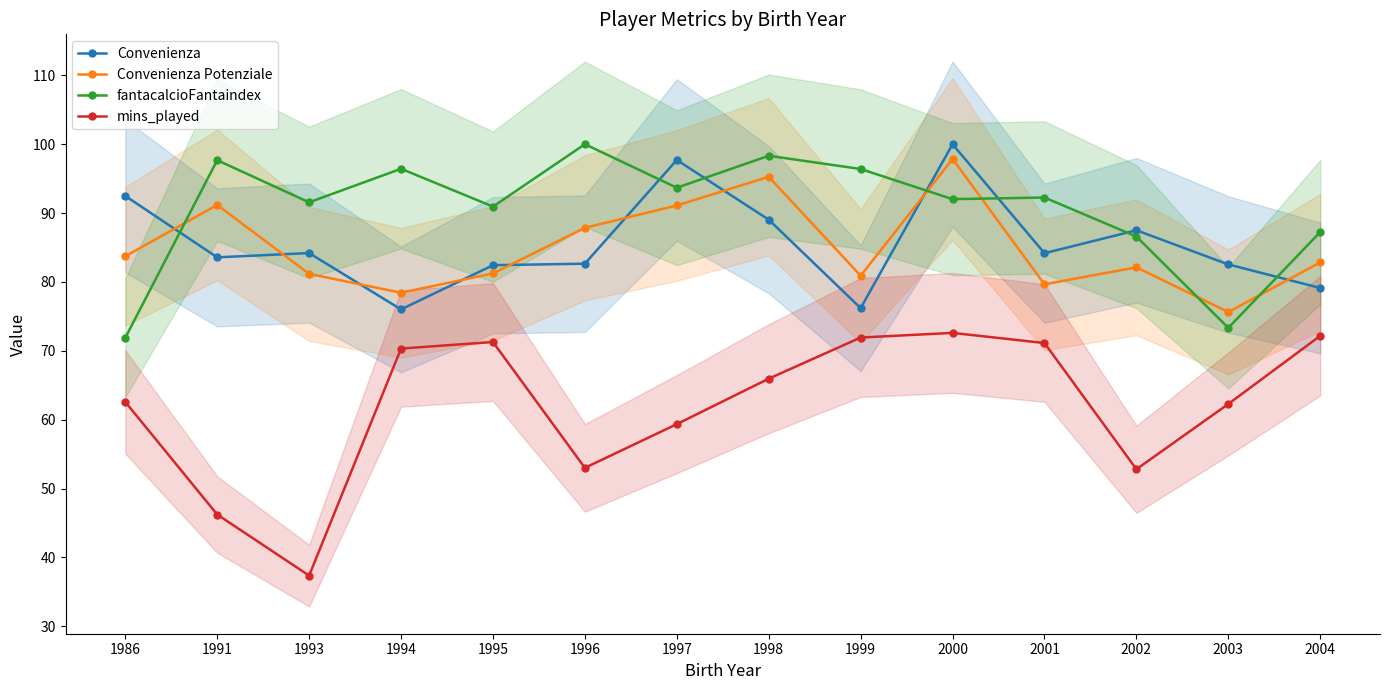

True or false: Convenienza Potenziale has more than 1 points higher than both neighbors.

True